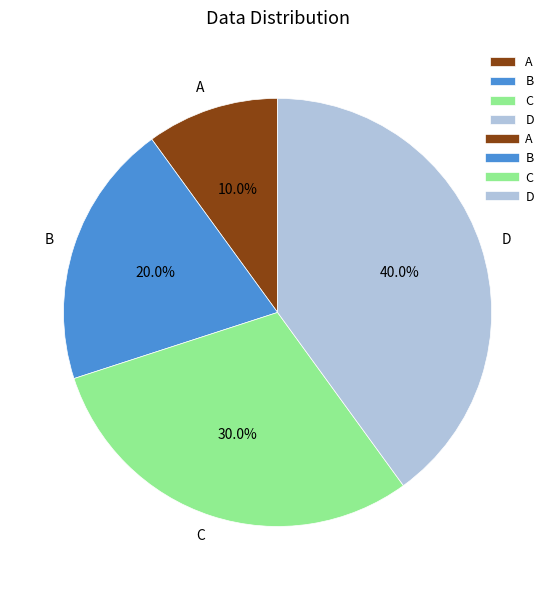

What percentage is the A slice, to the nearest percent?

10%